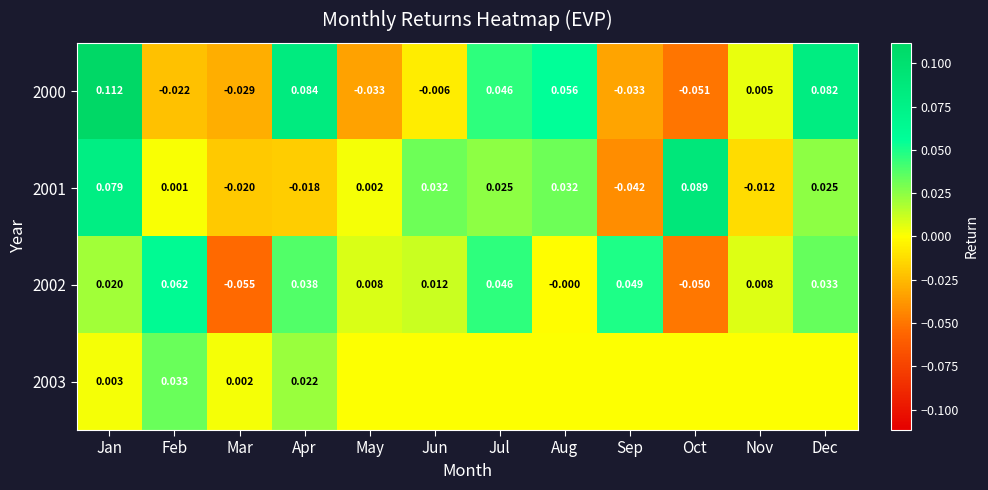

At which label does 2001 reach its peak?

Oct